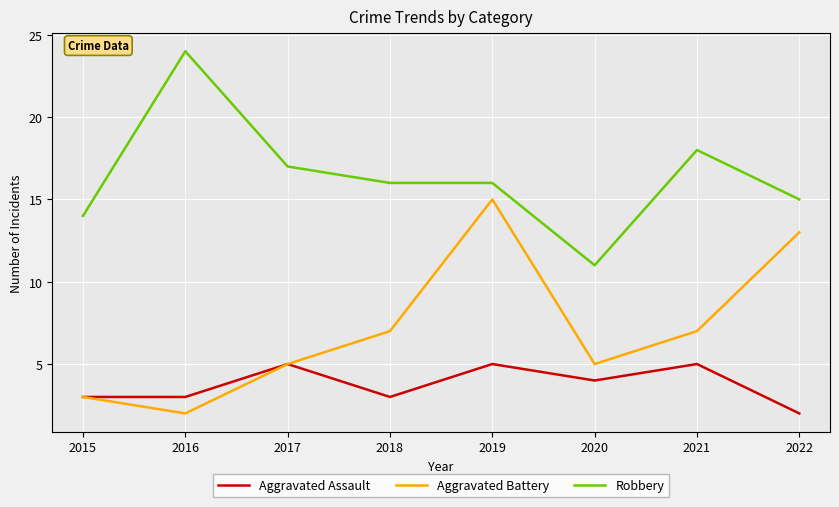

Rank the series by their average value, from highest to lowest.

Robbery, Aggravated Battery, Aggravated Assault